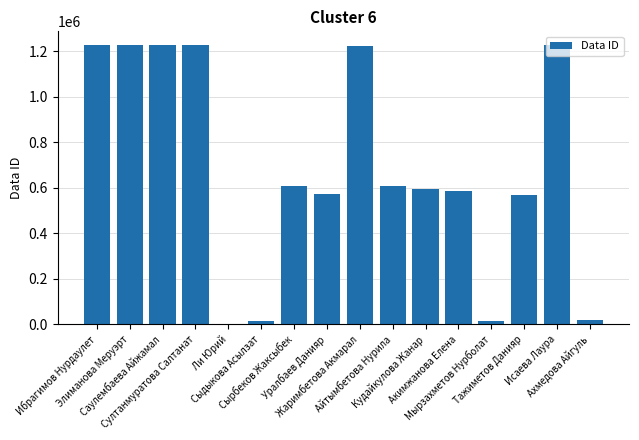

The value at Жаримбетова Акмарал is 459125. True or false?

False